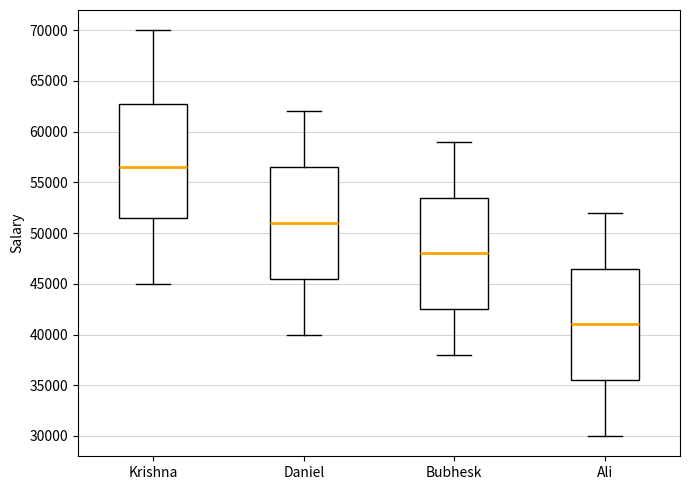

Where does the lower whisker of the box for Ali end on the y-axis? The values are not printed on the chart, so give them approximately, as read against the axis.

30000